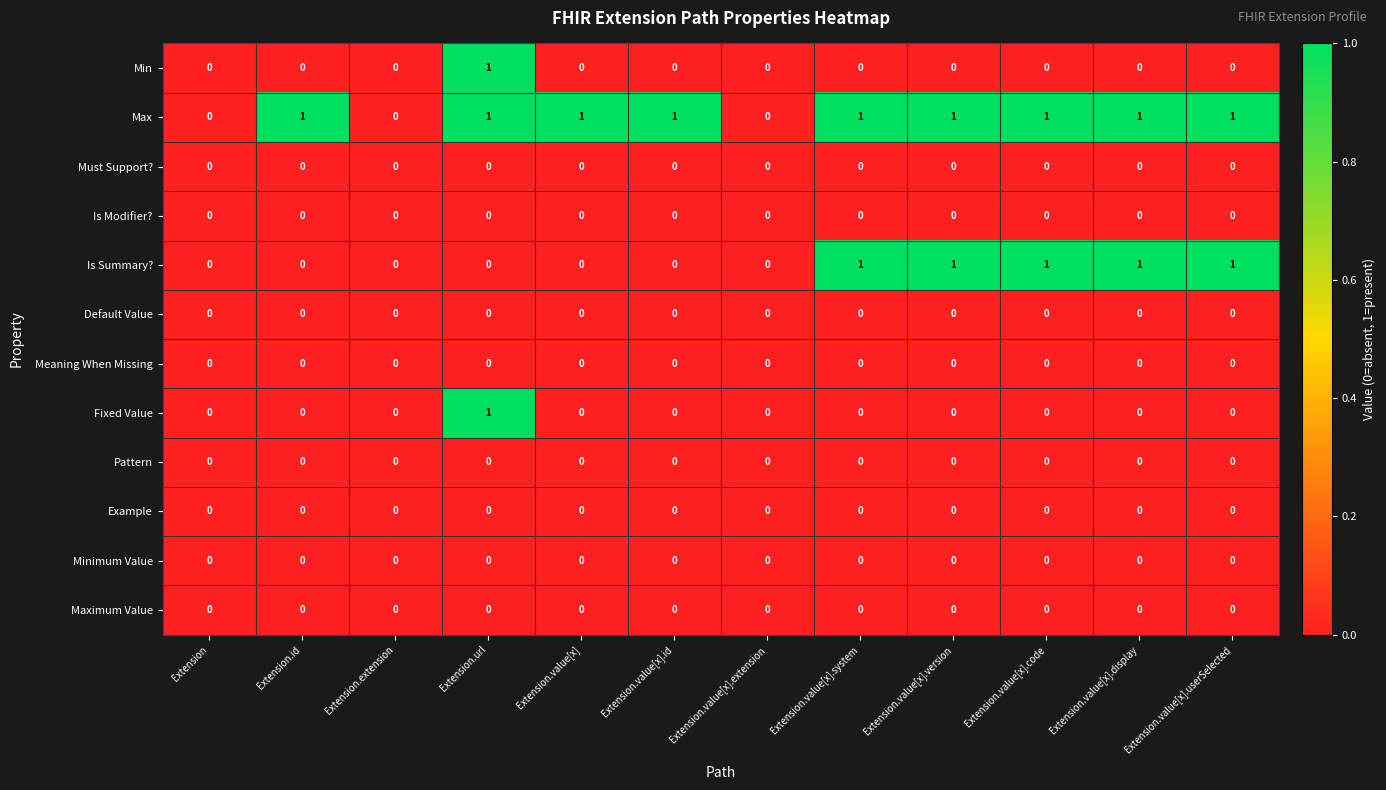

The Maximum Value series shows 0 at Extension.value[x].display. True or false?

True